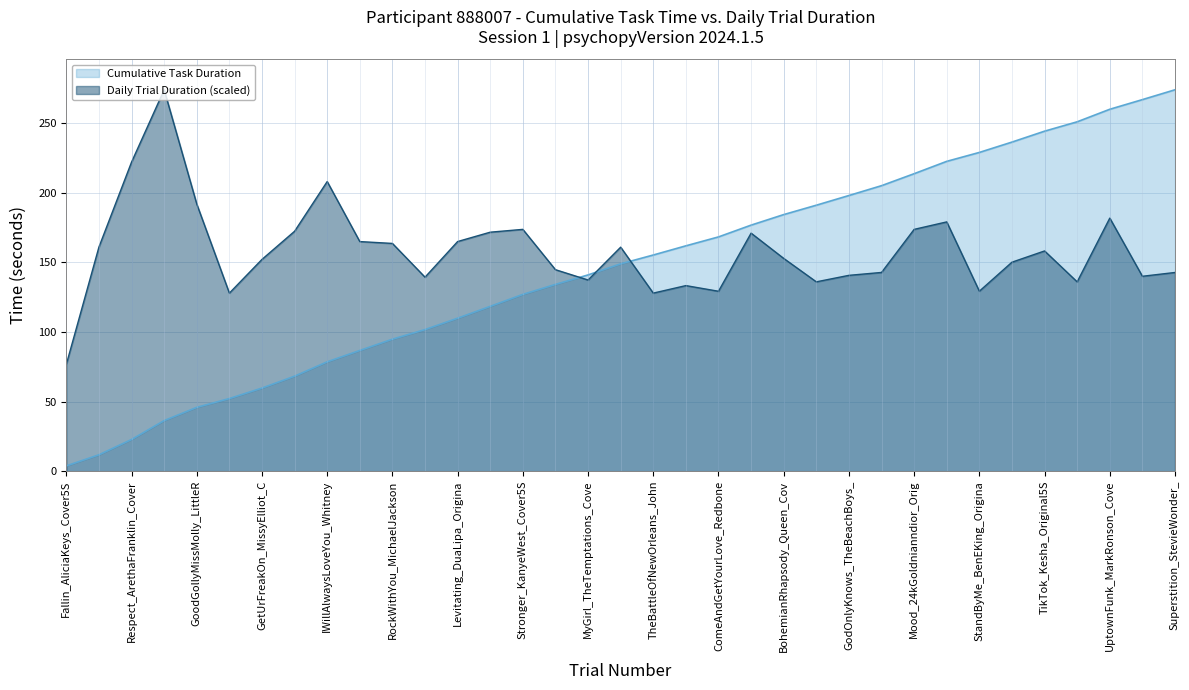

What are all the series names shown in the legend?

Cumulative Task Duration, Daily Trial Duration (scaled)